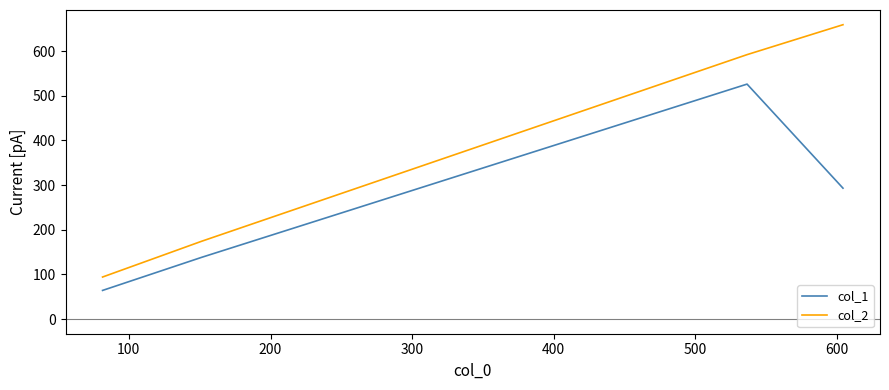

List the series in order of their overall mean, highest first.

col_2, col_1